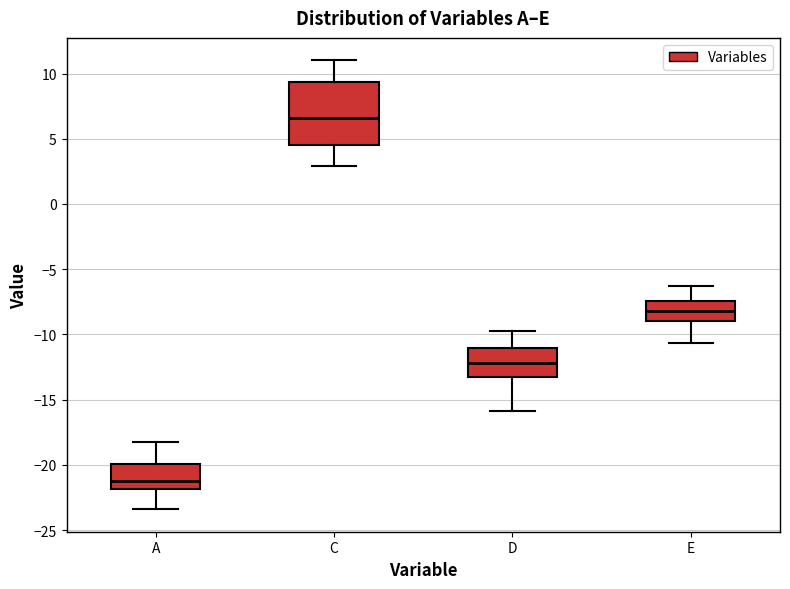

Reading left to right, transcribe this box plot: for each box, give where its median line is, the range the box spans, and where its two whiskers end, as read against the y-axis. The values are not printed on the chart, so give them approximately, as read against the axis.

A: median -21.0, box -22.0 to -20.0, whiskers -23.5 to -18.0
C: median 6.5, box 4.5 to 9.5, whiskers 3.0 to 11.0
D: median -12.0, box -13.0 to -11.0, whiskers -16.0 to -10.0
E: median -8.0, box -9.0 to -7.5, whiskers -10.5 to -6.5